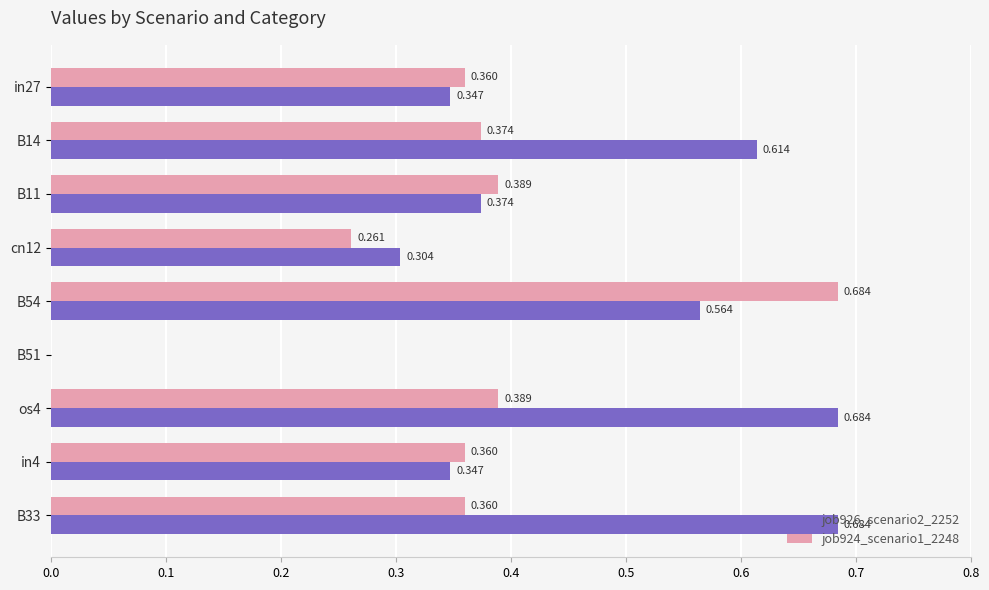

Is the value of job926_scenario2_2252 at B54 greater than the value of job924_scenario1_2248 at cn12?

Yes